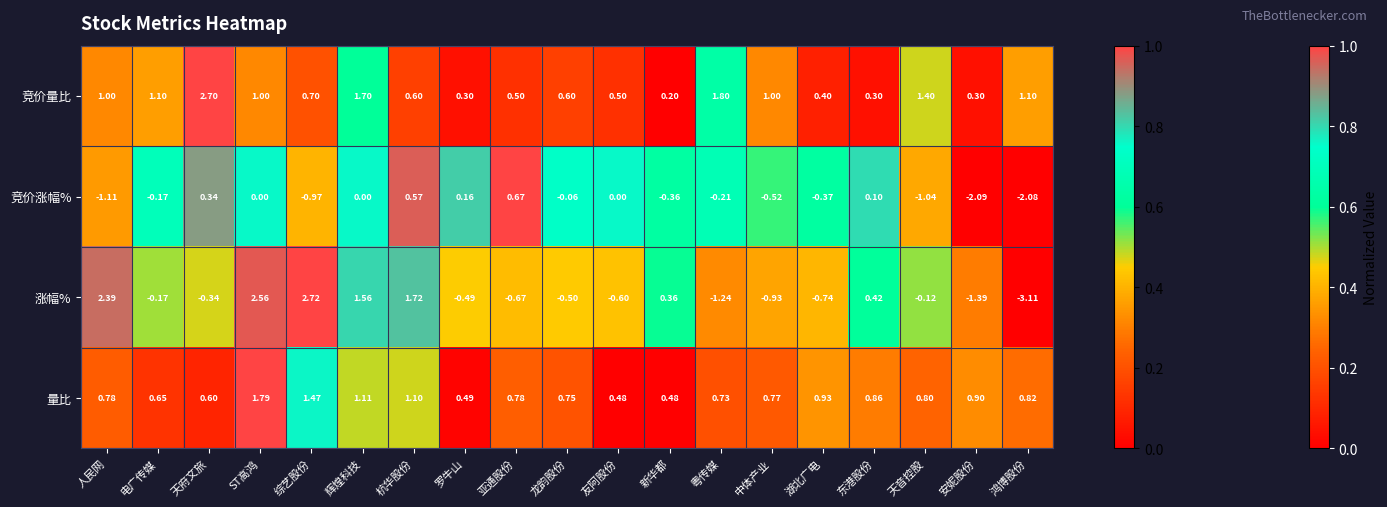

Which series has the largest total across all categories?

竞价量比